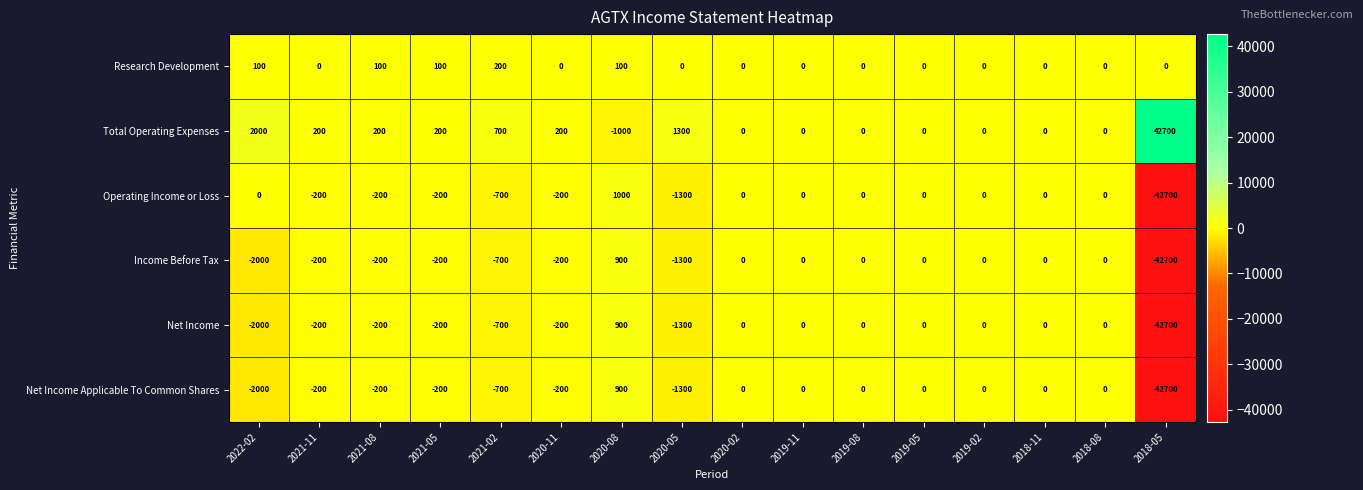

What is the difference between the Total Operating Expenses values at 2021-11 and 2019-02?

200